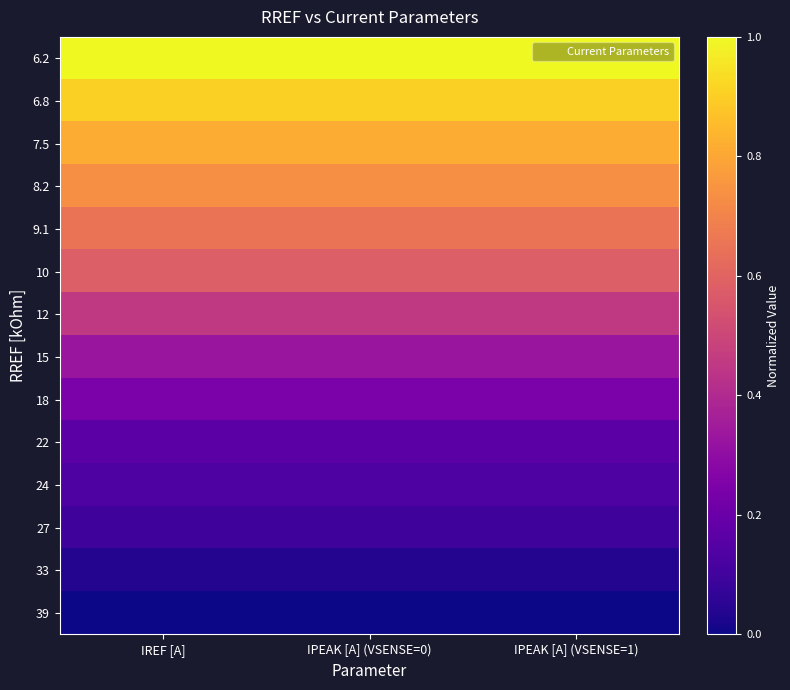

Count the number of categories in the chart.

3